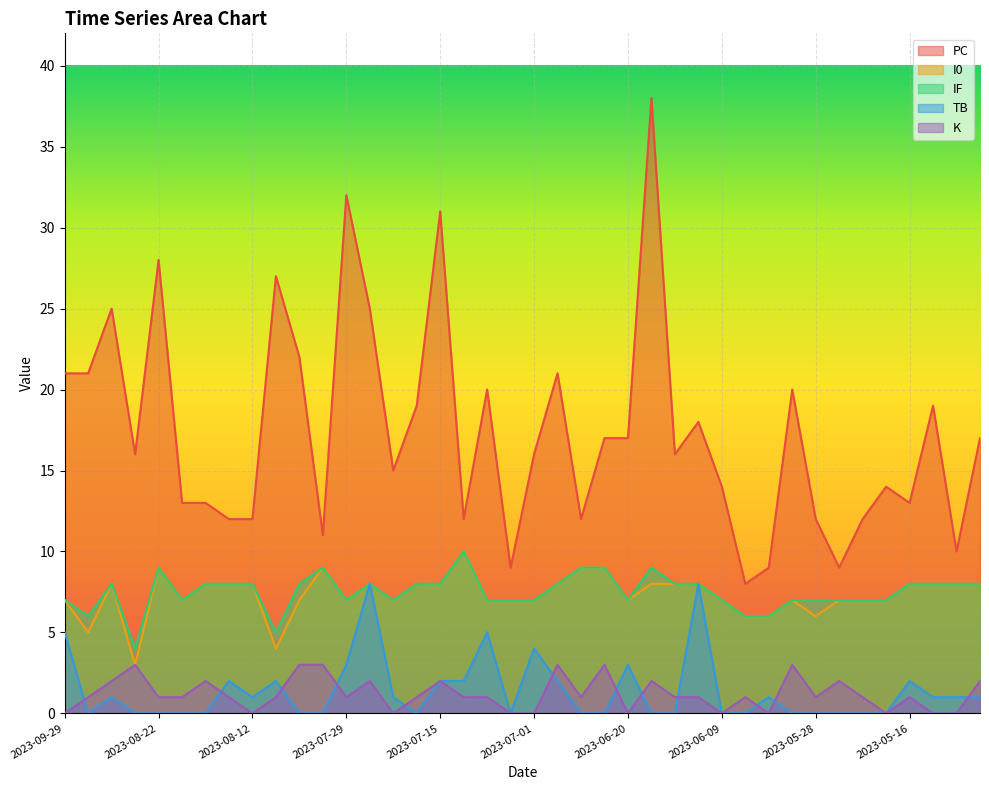

What is the minimum value for I0?

3